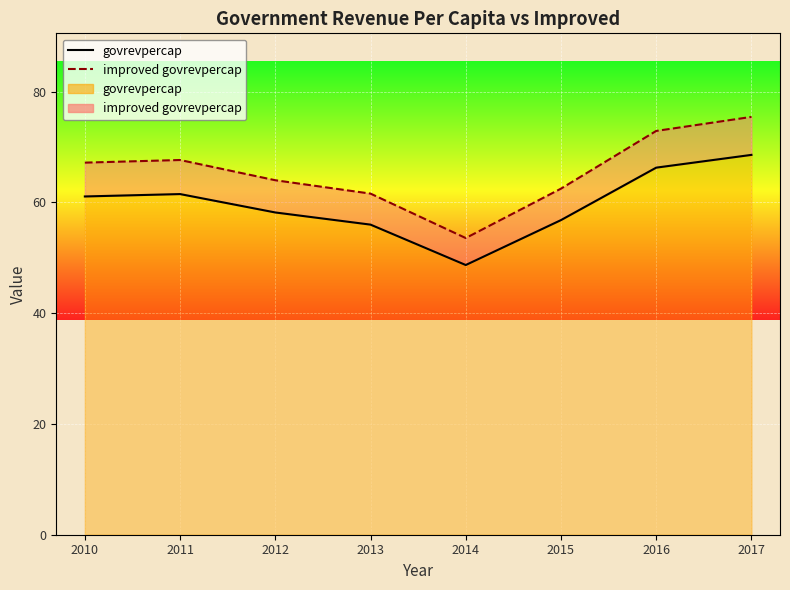

The value of govrevpercap_line at 2011 is 61.5. True or false?

True